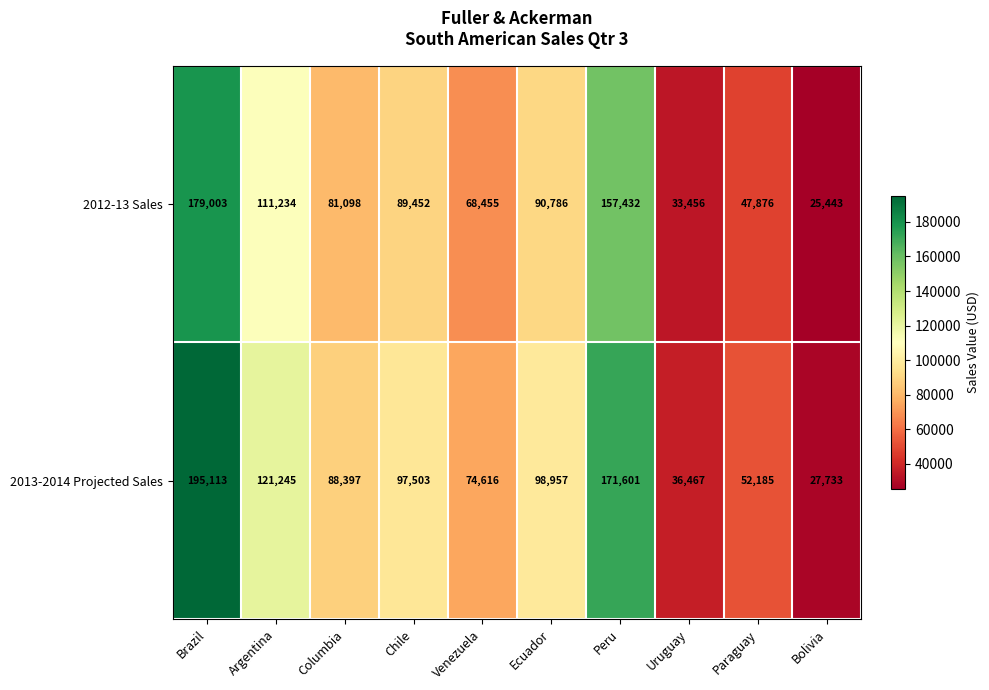

Rank the series by their maximum value, from highest to lowest.

2013-2014 Projected Sales, 2012-13 Sales